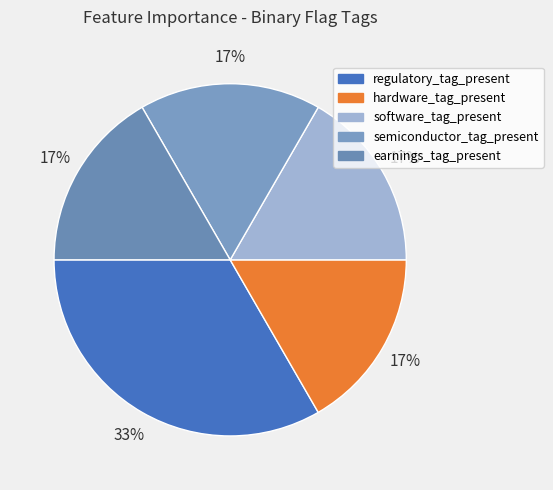

To the nearest percent, what is the difference between the regulatory_tag_present and semiconductor_tag_present slice percentages?

17%